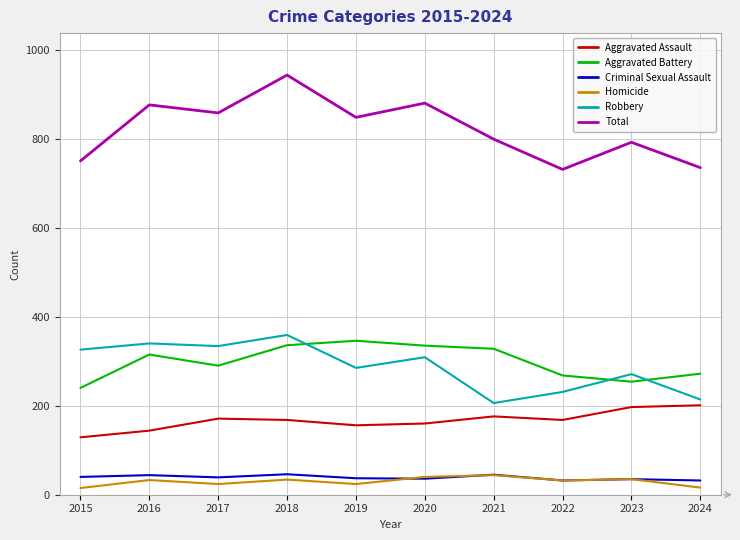

How many values in the Criminal Sexual Assault series are below 39?

5